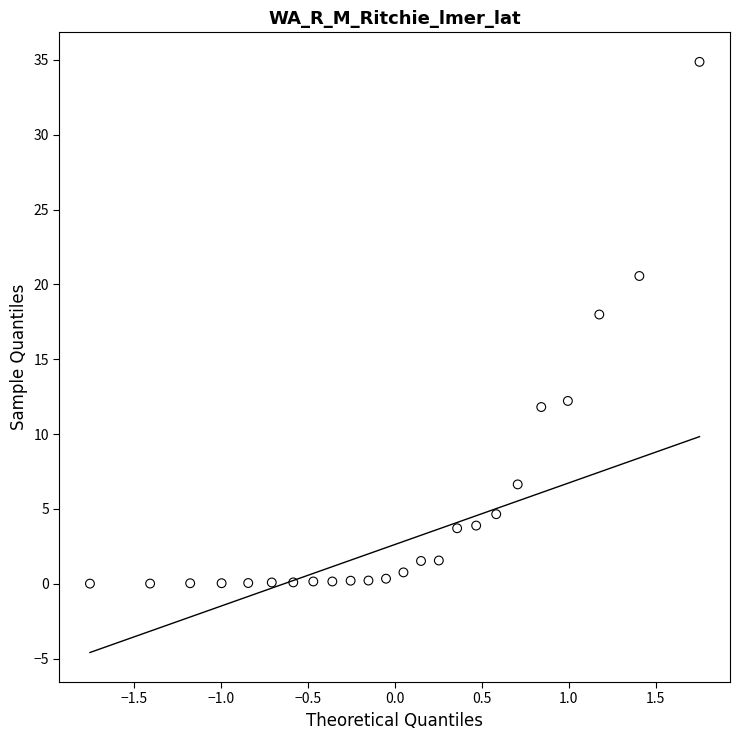

What Y value in the scatter plot is closest to 17?

18.0